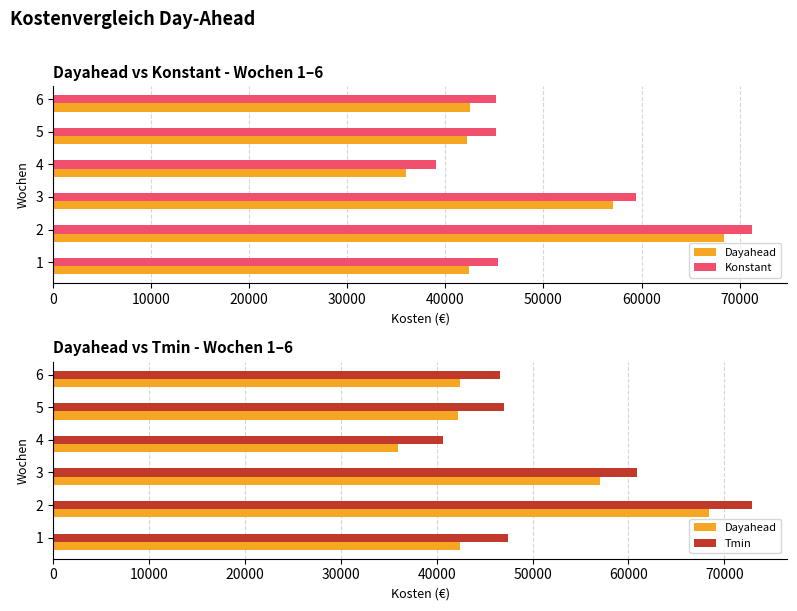

Between 1 and 3, which is larger?

3